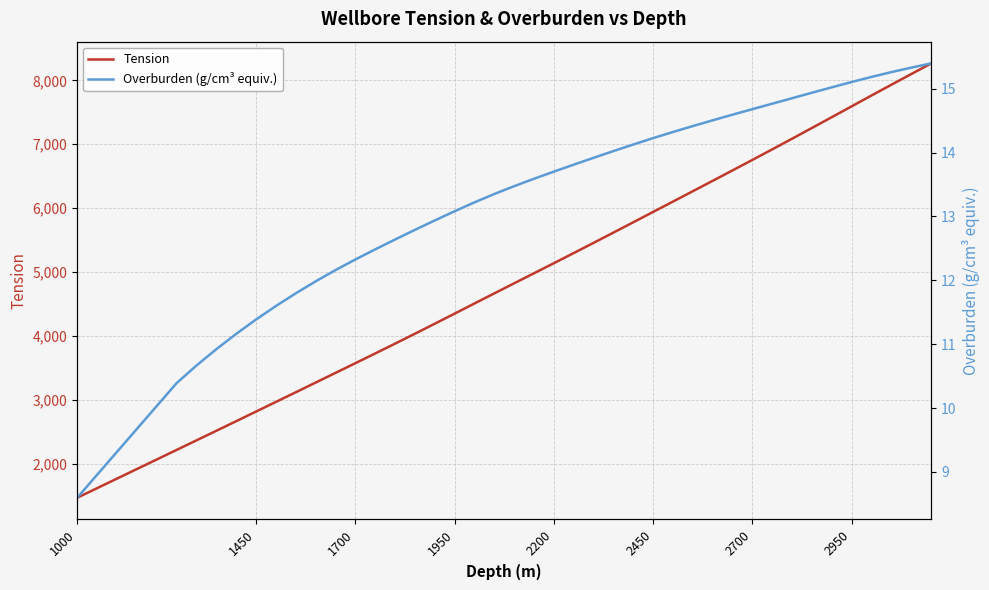

List the series in order of their overall mean, highest first.

Tension, Overburden (g/cm³ equiv.)